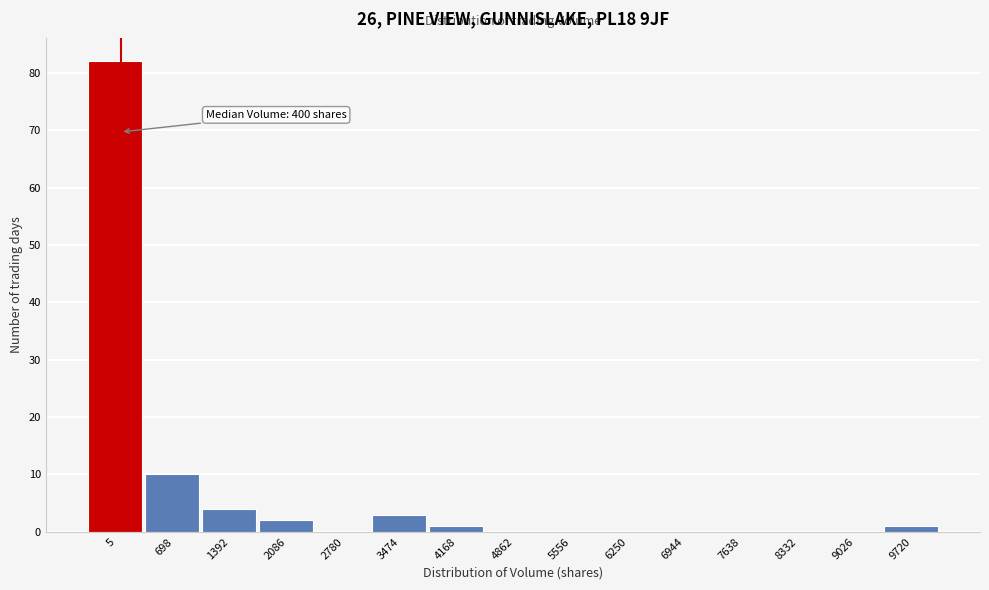

Reading left to right, transcribe all the data shown in this chart.

5=82	698=10	1392=4	2086=2	2780=0	3474=3	4168=1	4862=0	5556=0	6250=0	6944=0	7638=0	8332=0	9026=0	9720=1